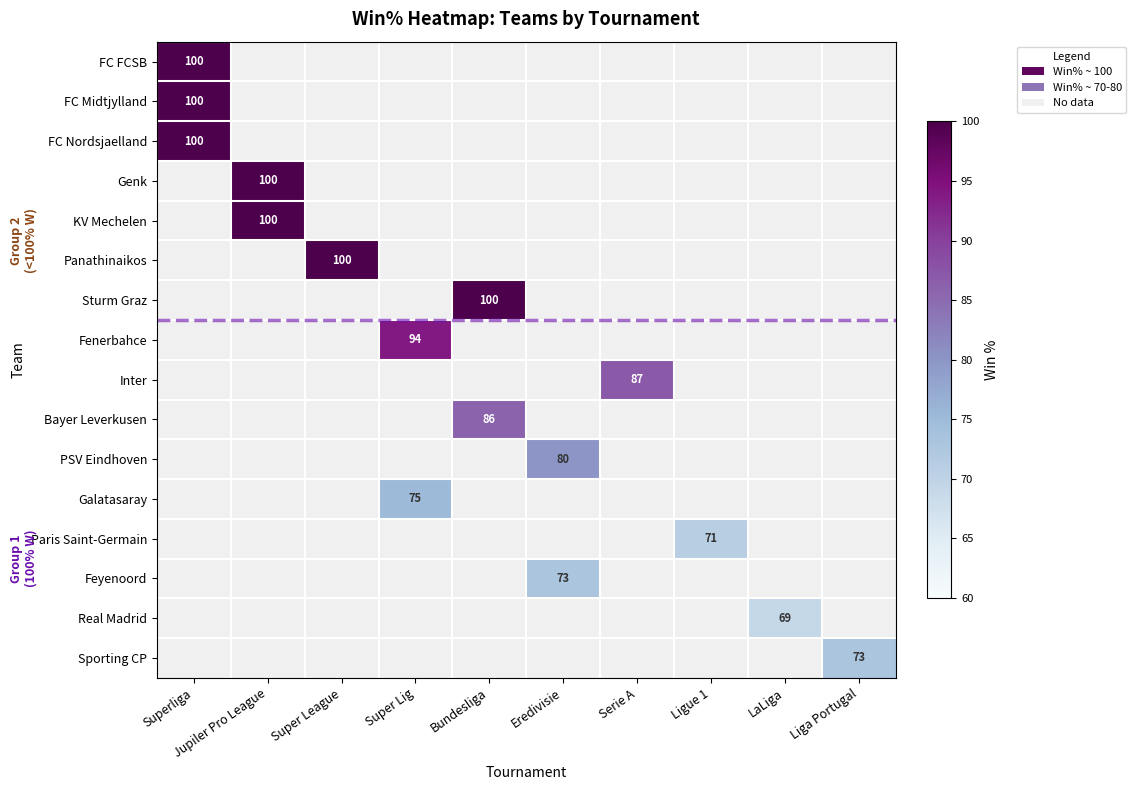

Is it true that Bayer Leverkusen equals 86 at Bundesliga?

True